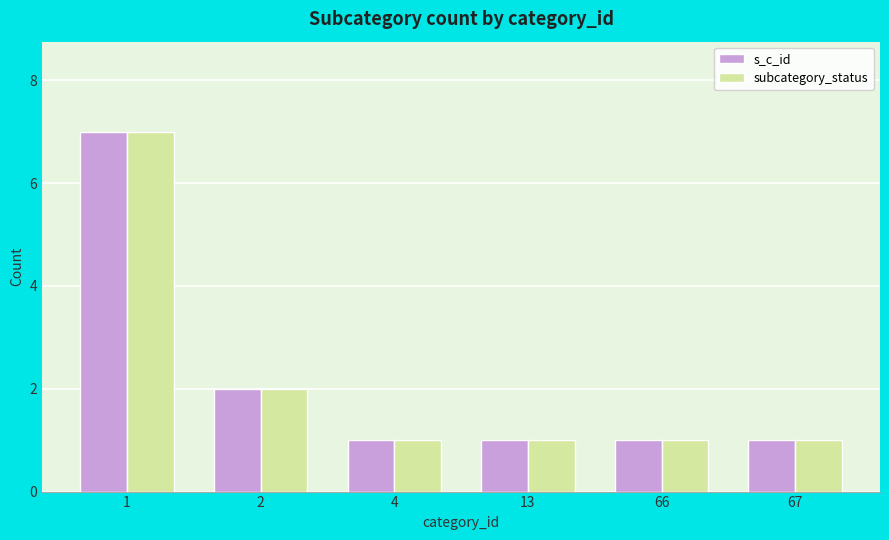

What is the greatest value displayed?

7